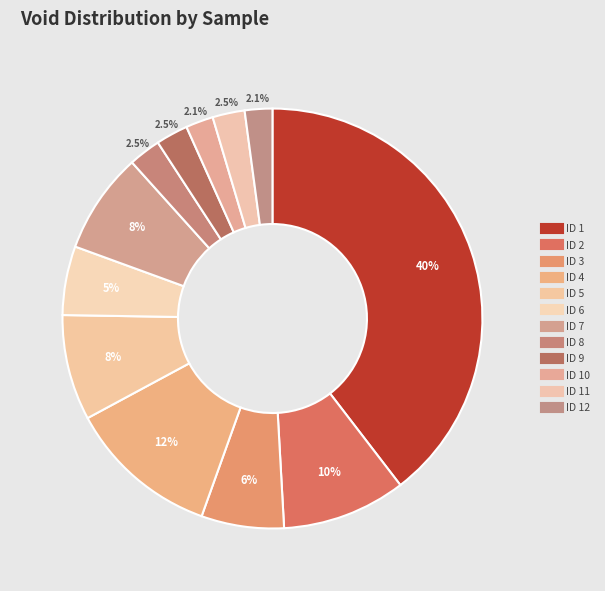

How many slices are in this pie chart?

12